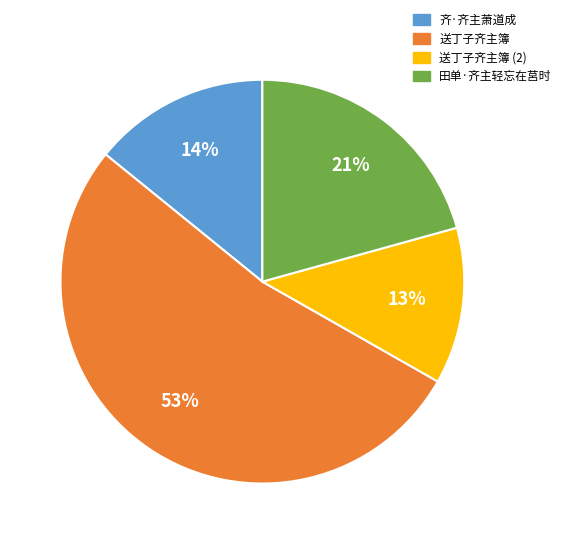

How many slices are in this pie chart?

4